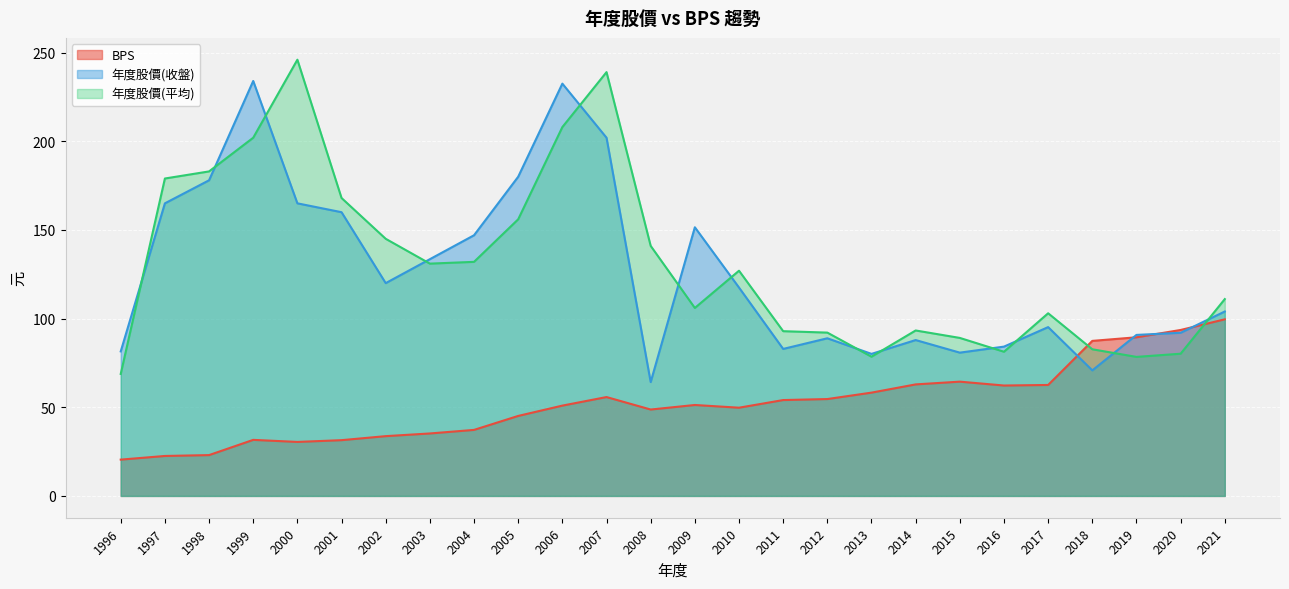

What is the difference between the highest and lowest values at 2020?

13.4